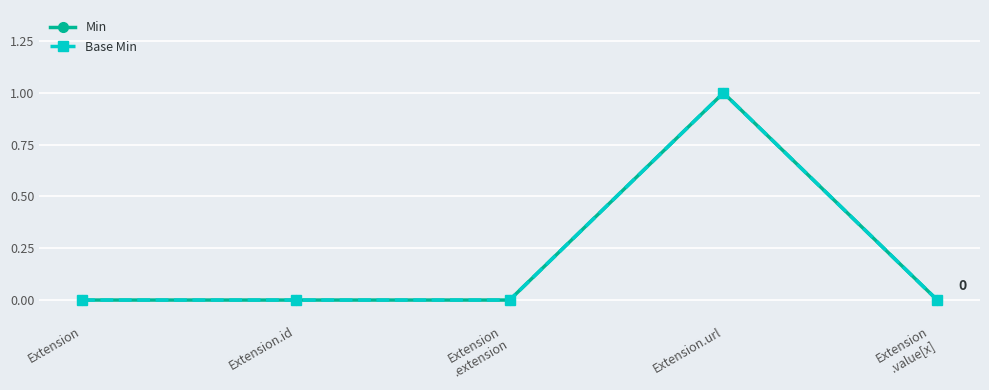

Is this an area chart (filled region under the line)?

No